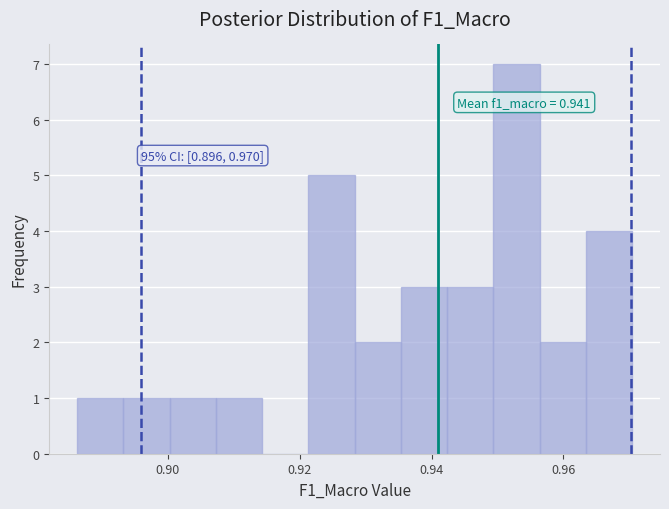

Around what value on the x-axis is the tallest bar? Give the approximate position of its centre, as read against the axis.

0.952